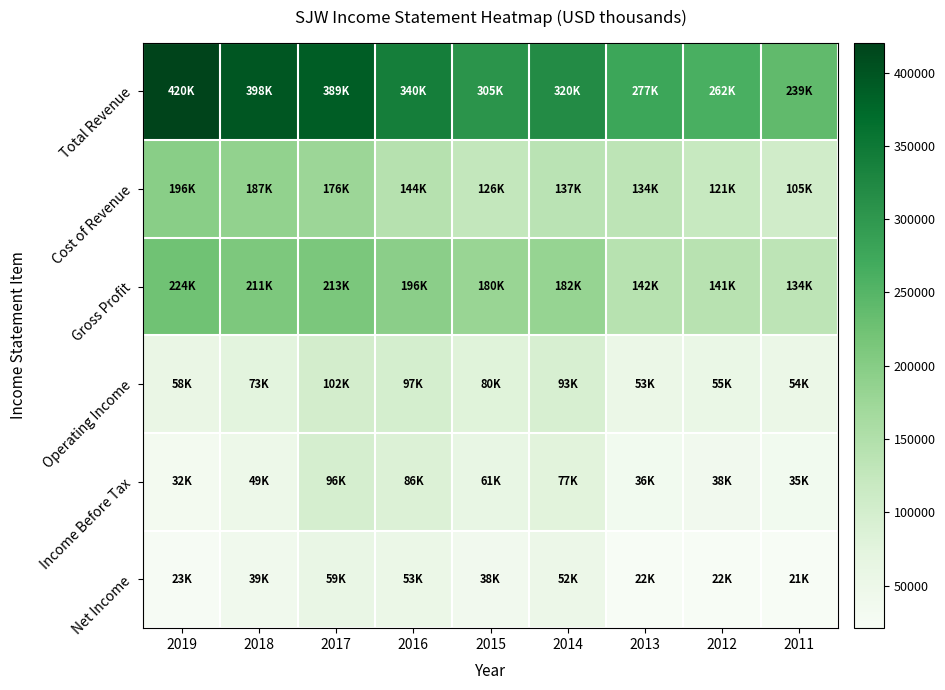

At which category is the sum across all series the highest?

2017